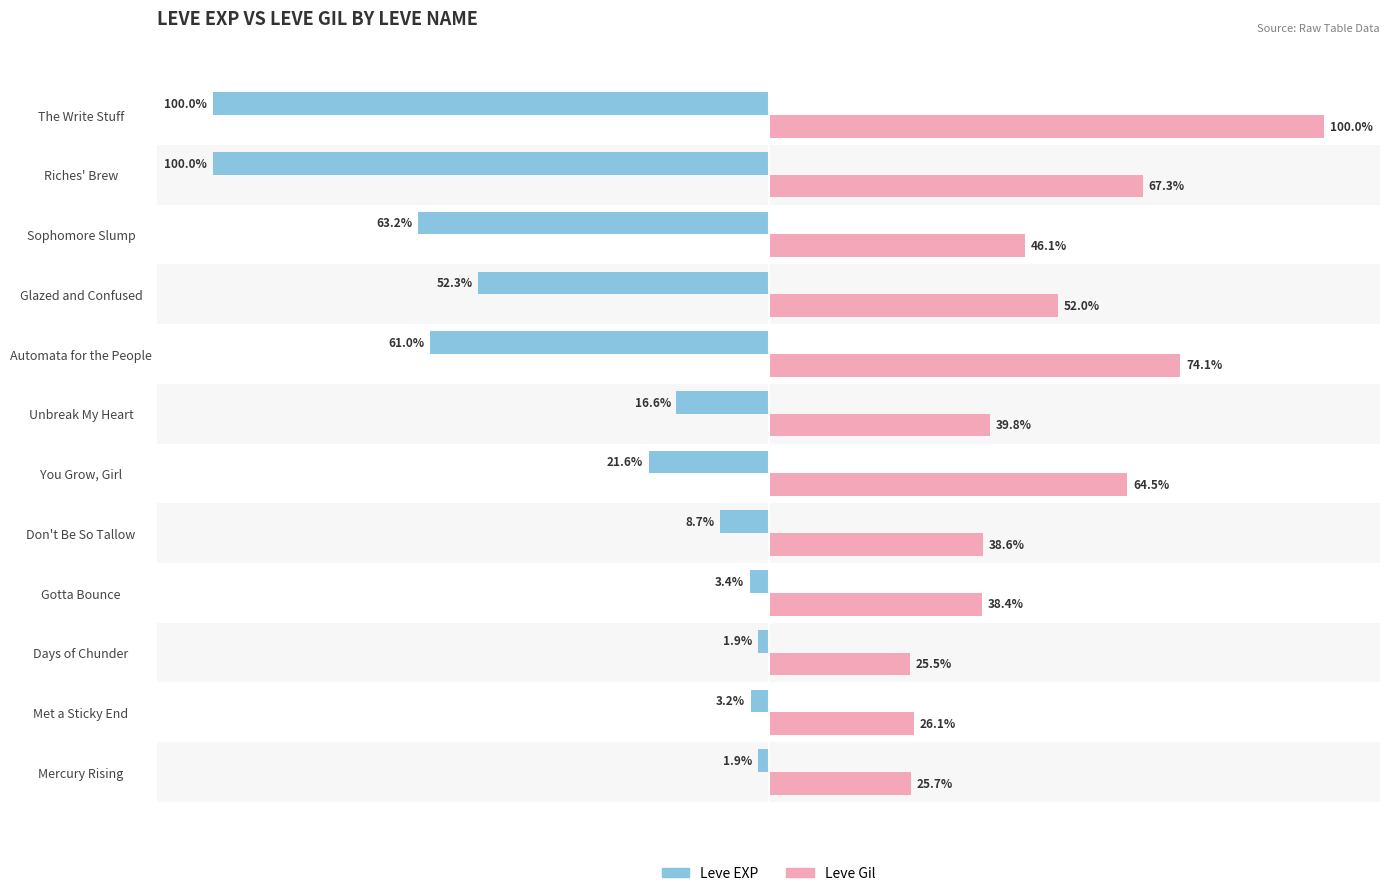

At which label is Leve Gil closest to 62?

You Grow, Girl